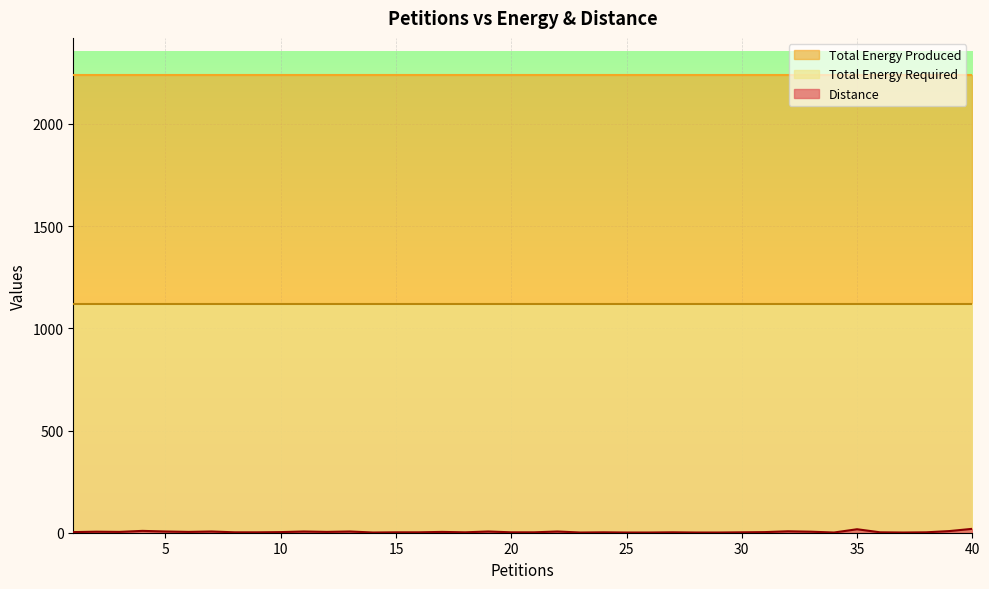

How many interior local valleys does the Distance series have?

8